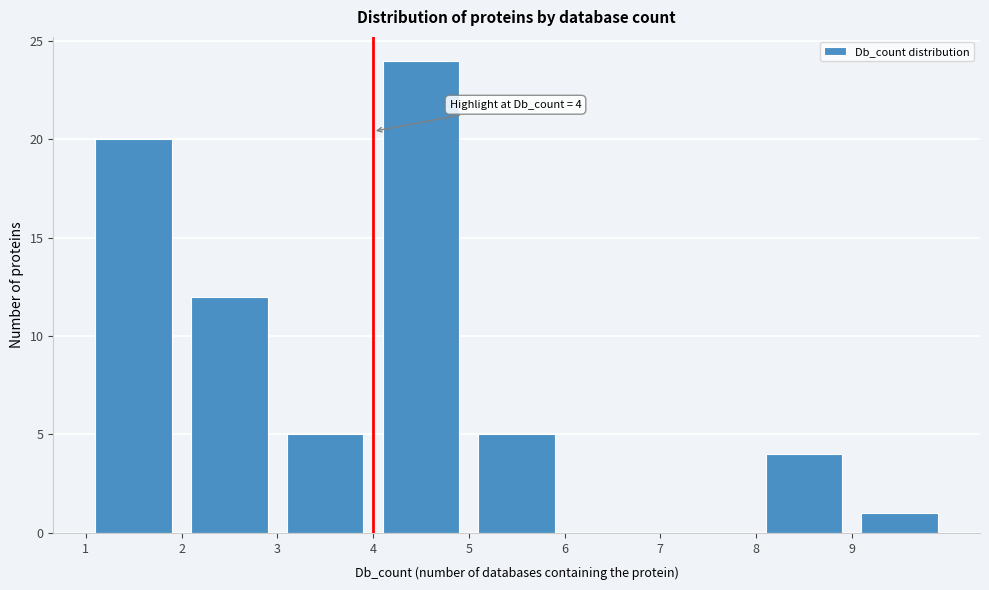

Over which range of the x-axis is the bar tallest?

4 to 5